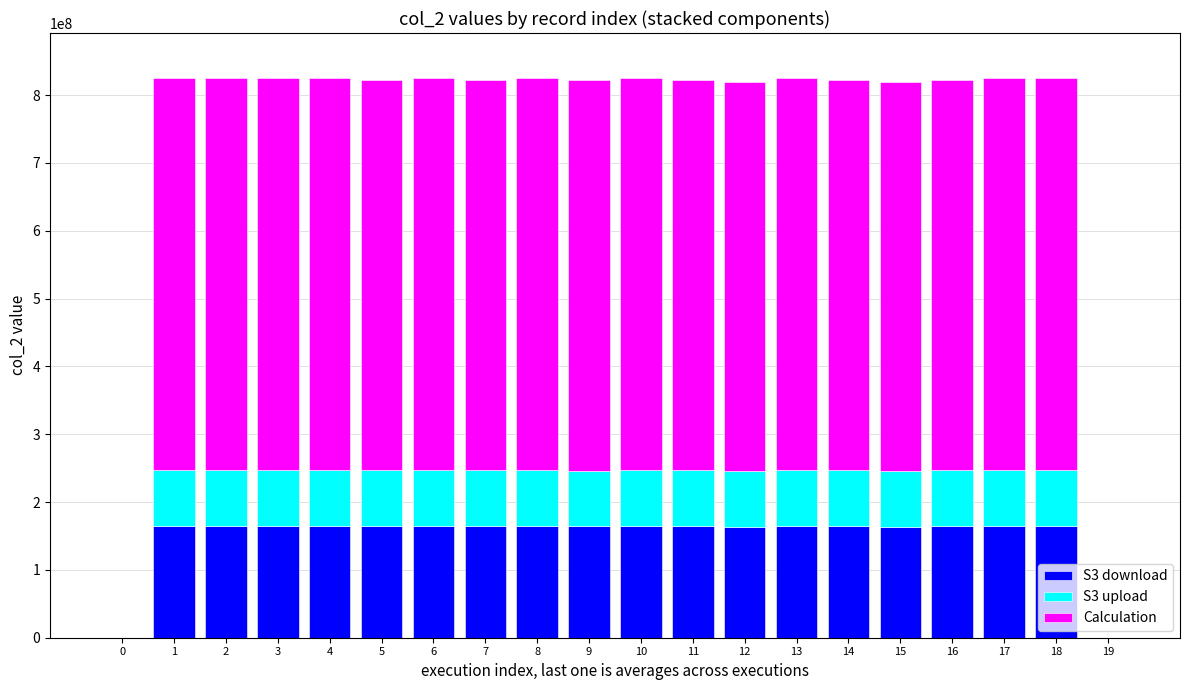

What is the highest value of the S3 download series?

165101065.8